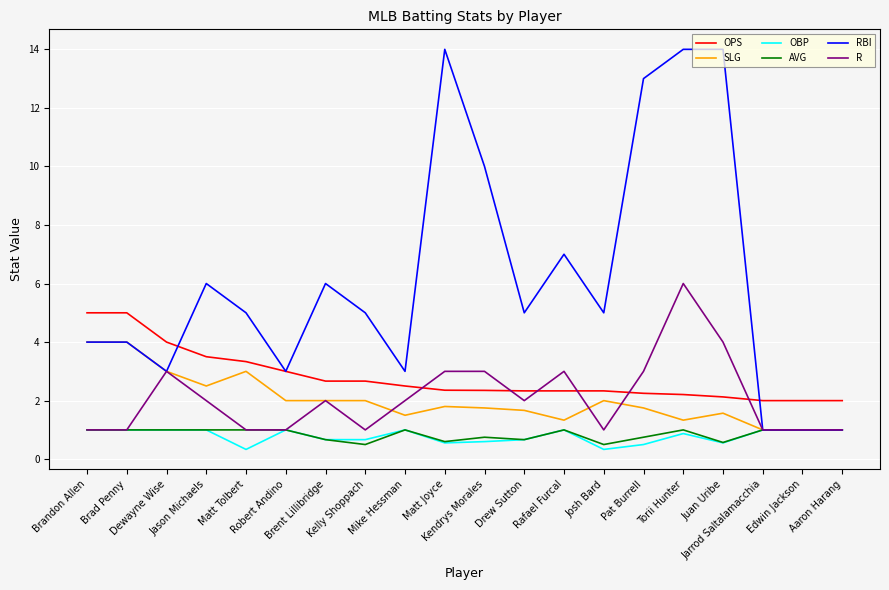

Which series has the widest spread of values?

RBI